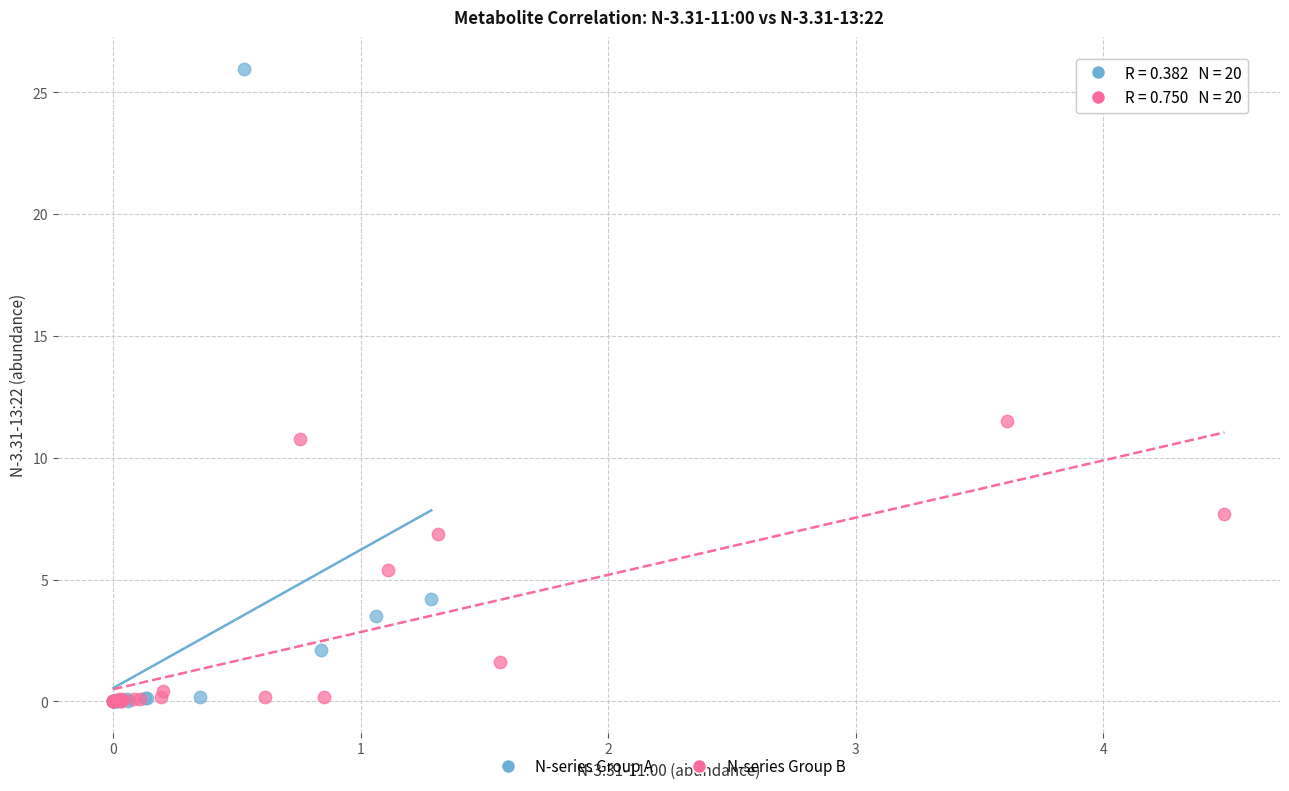

Which series has the largest Y range (max minus min)?

N-series Group A